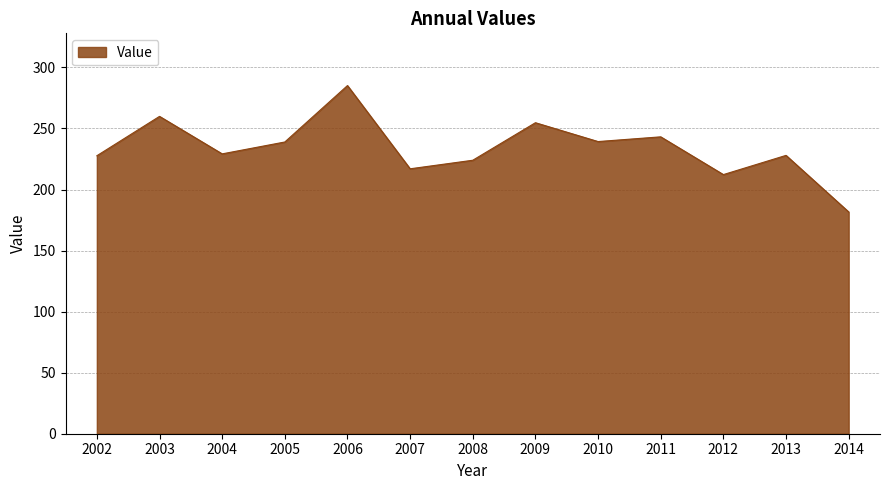

What is the sum of the values at 2003 and 2008?

483.9